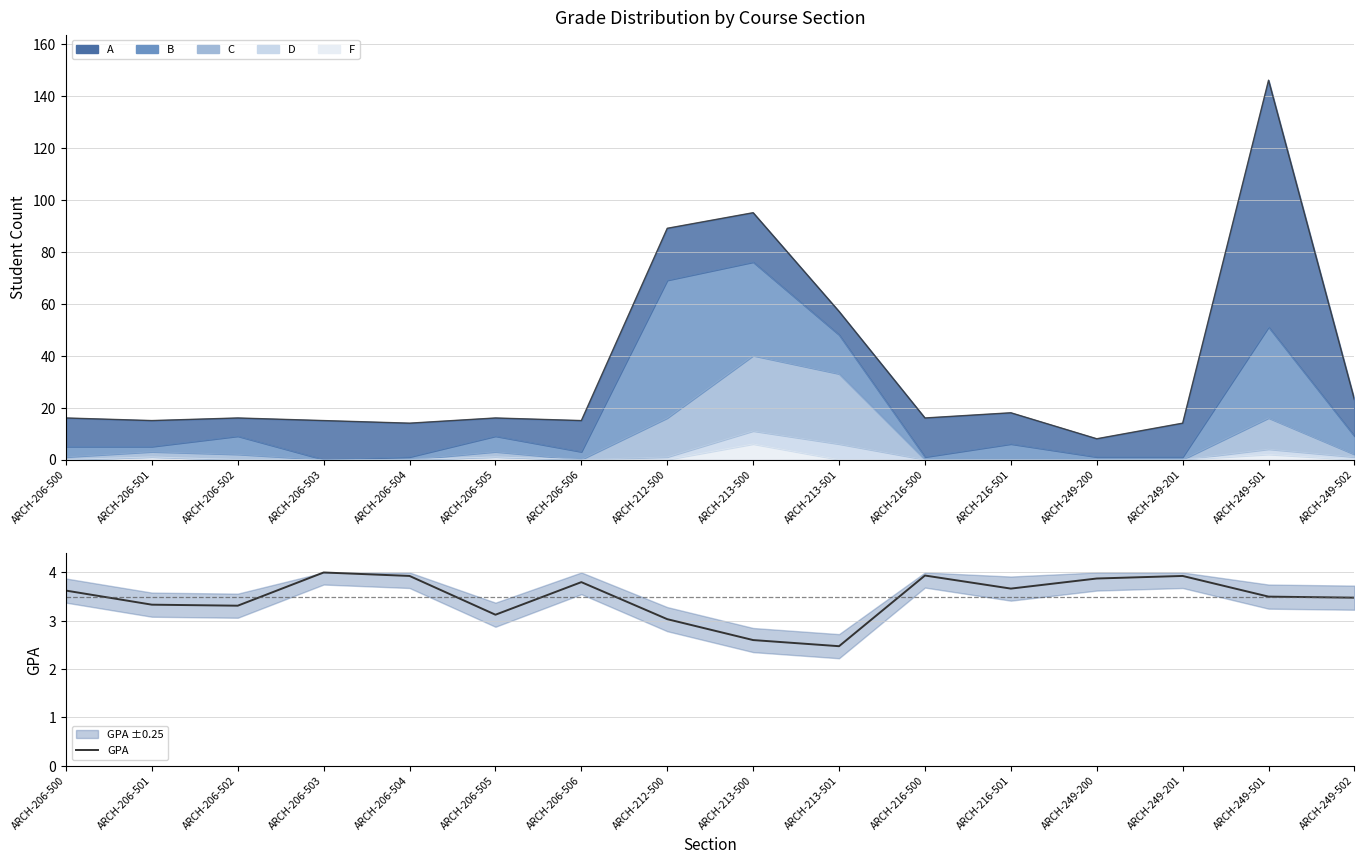

List the labels in order of value, largest first.

ARCH-206-503, ARCH-216-500, ARCH-206-504, ARCH-249-201, ARCH-249-200, ARCH-206-506, ARCH-216-501, ARCH-206-500, ARCH-249-501, ARCH-249-502, ARCH-206-501, ARCH-206-502, ARCH-206-505, ARCH-212-500, ARCH-213-500, ARCH-213-501